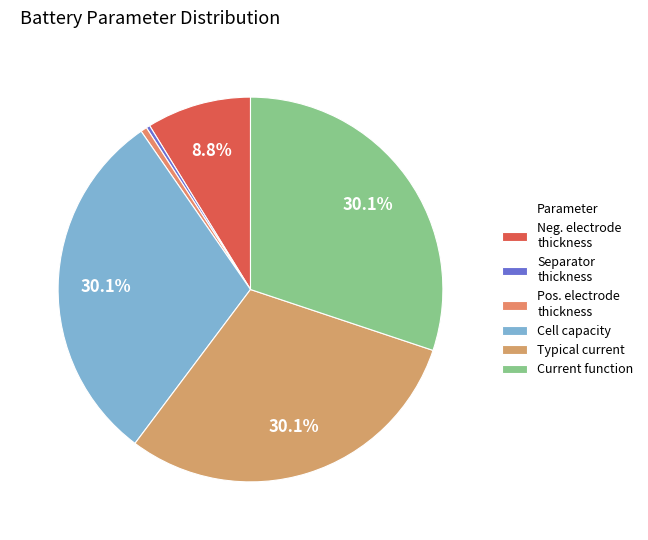

Is there any slice that represents more than half of the pie?

No